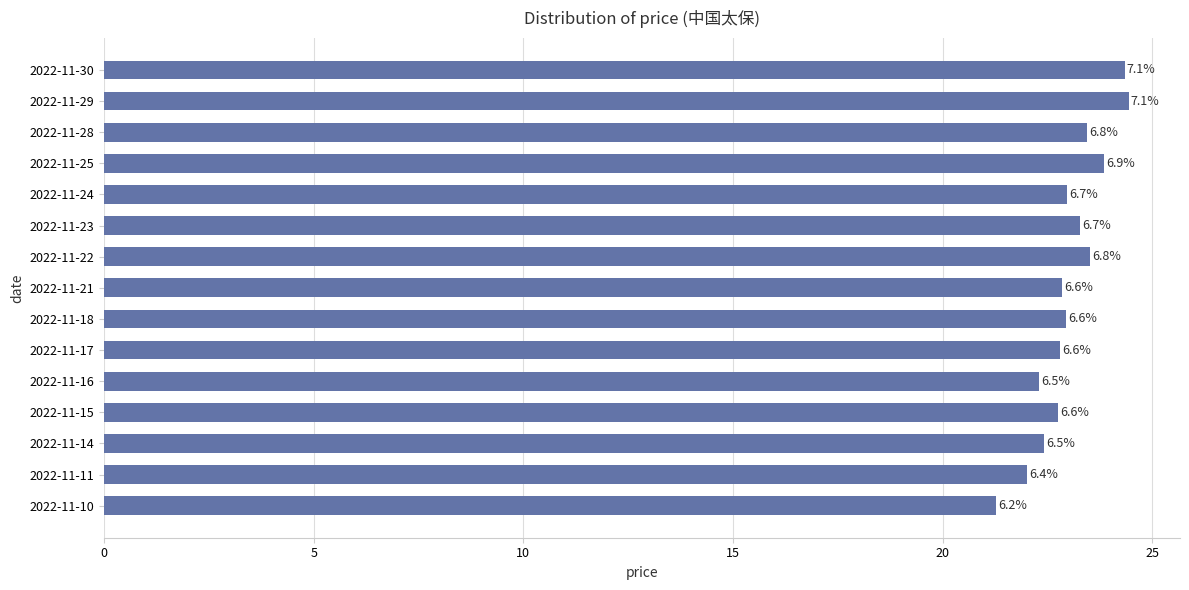

How many bars are there in total?

15